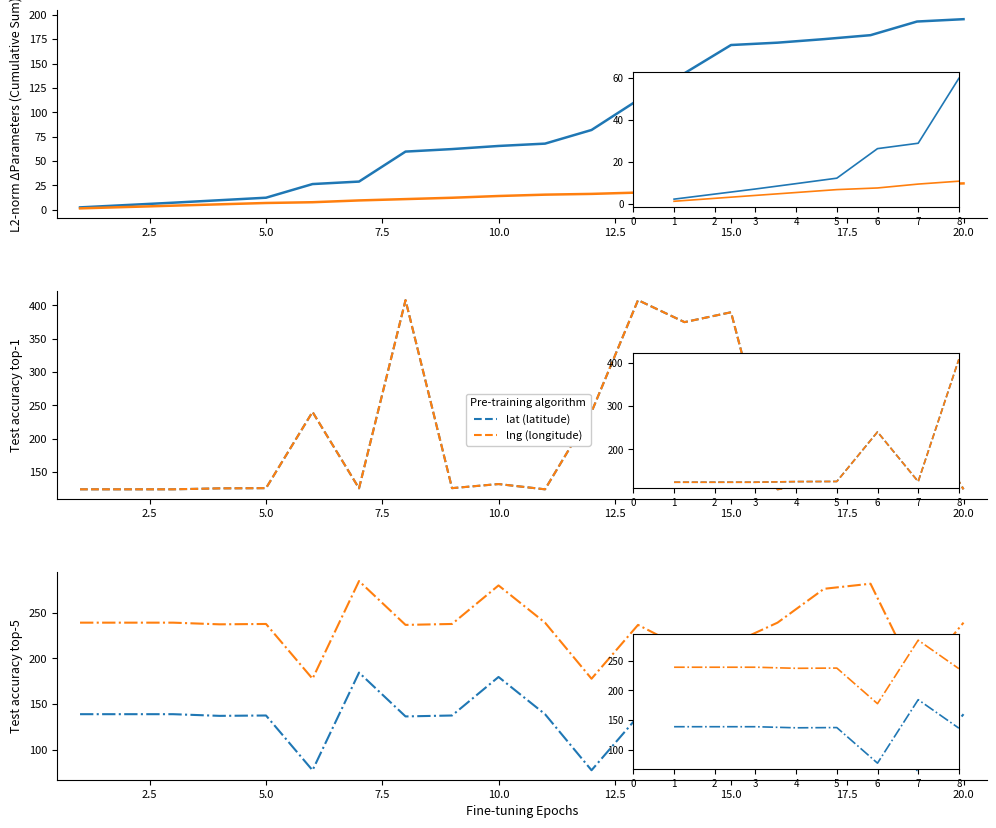

How many lines are shown in the chart?

2